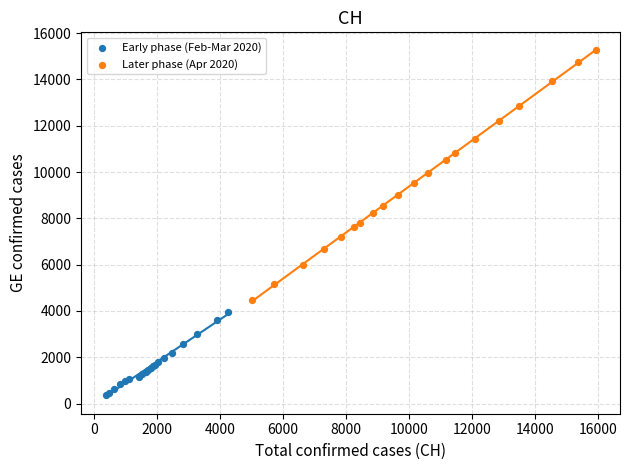

Which series has the largest Y range (max minus min)?

Later phase (Apr 2020)